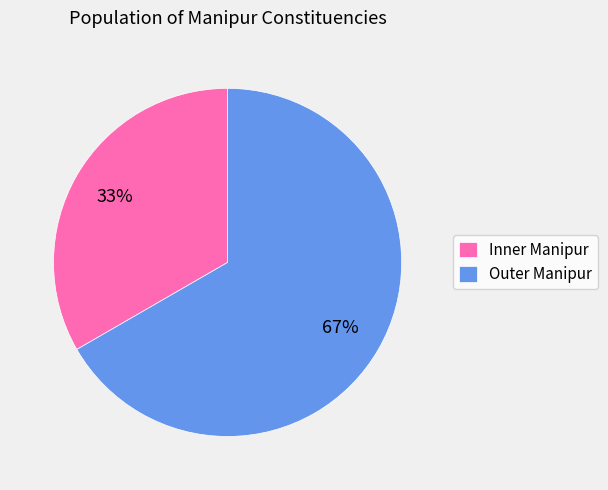

Between Inner Manipur and Outer Manipur, which is larger?

Outer Manipur